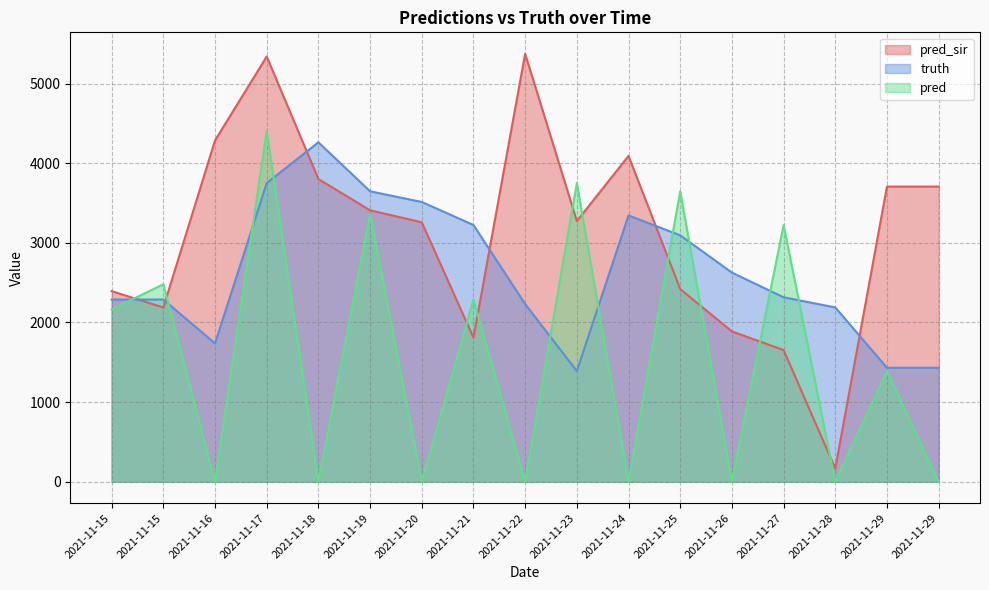

Is the value of pred_sir at 2021-11-15 greater than the value of pred at 2021-11-15?

Yes